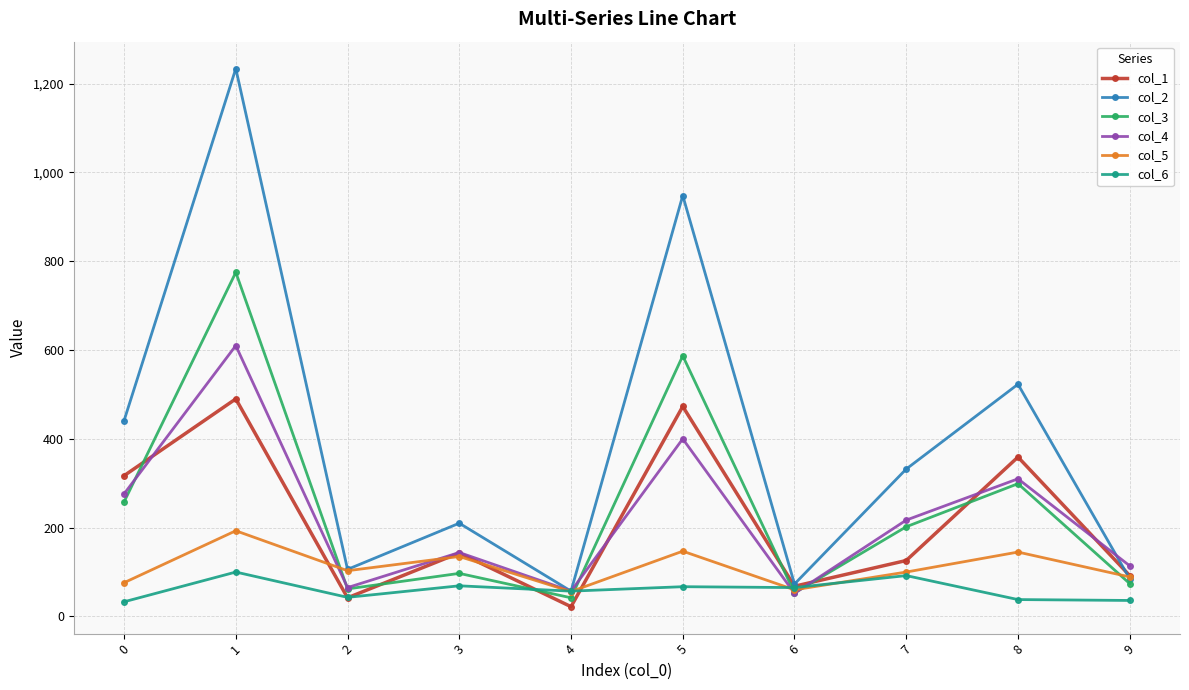

Count the number of categories in the chart.

10